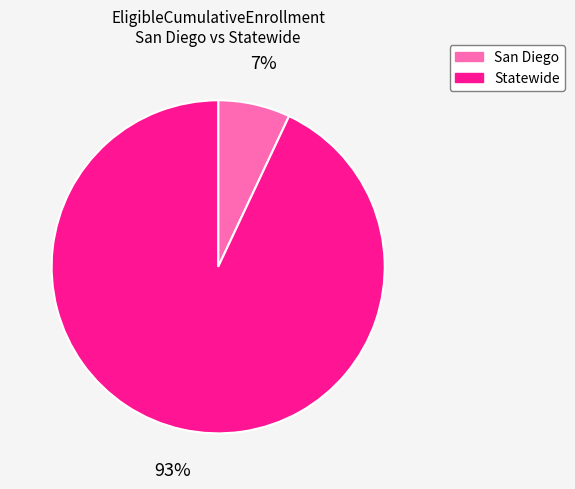

Which category has the biggest portion of the pie?

Statewide